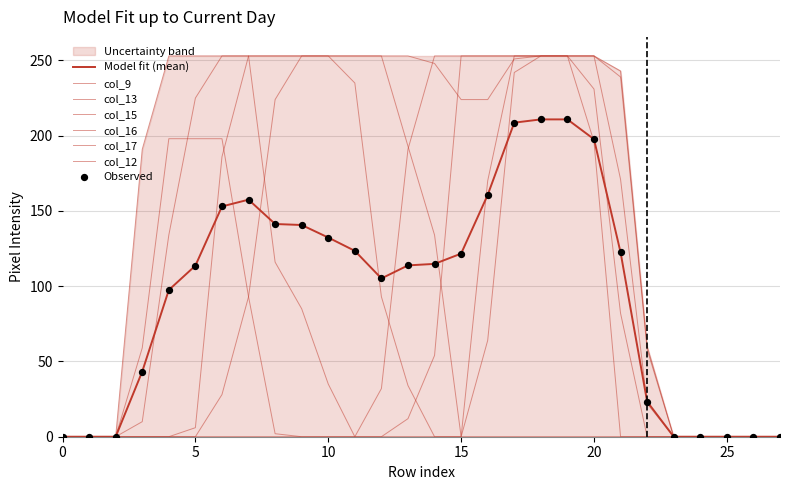

Which series reaches the minimum Y coordinate?

col_9